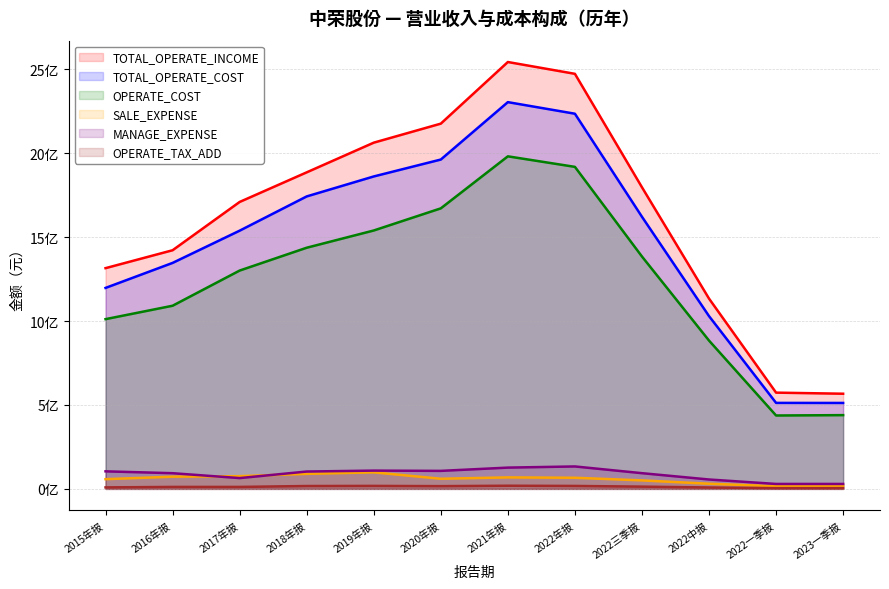

Is the value of OPERATE_COST at 2023一季报 greater than the value of SALE_EXPENSE at 2022中报?

Yes